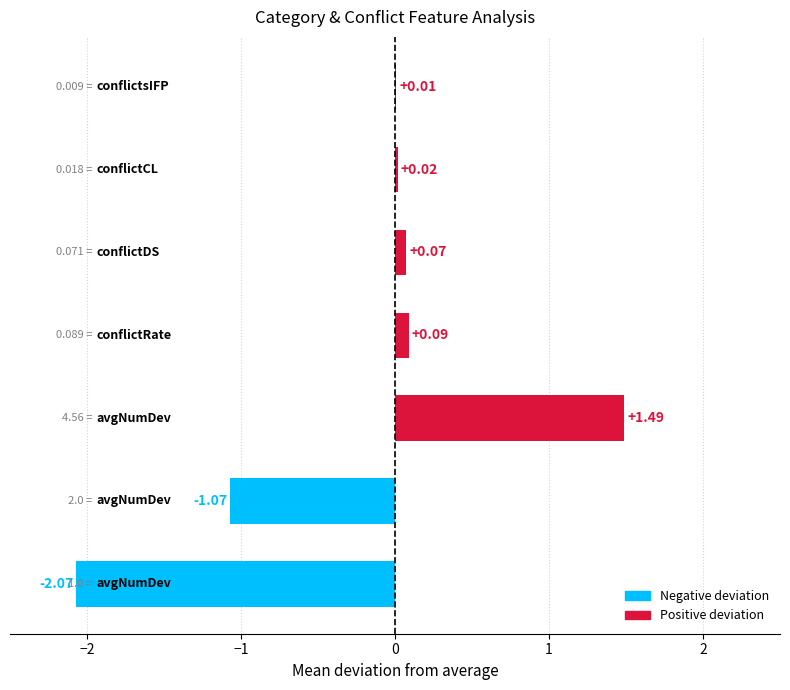

Count the number of values greater than 0.

5